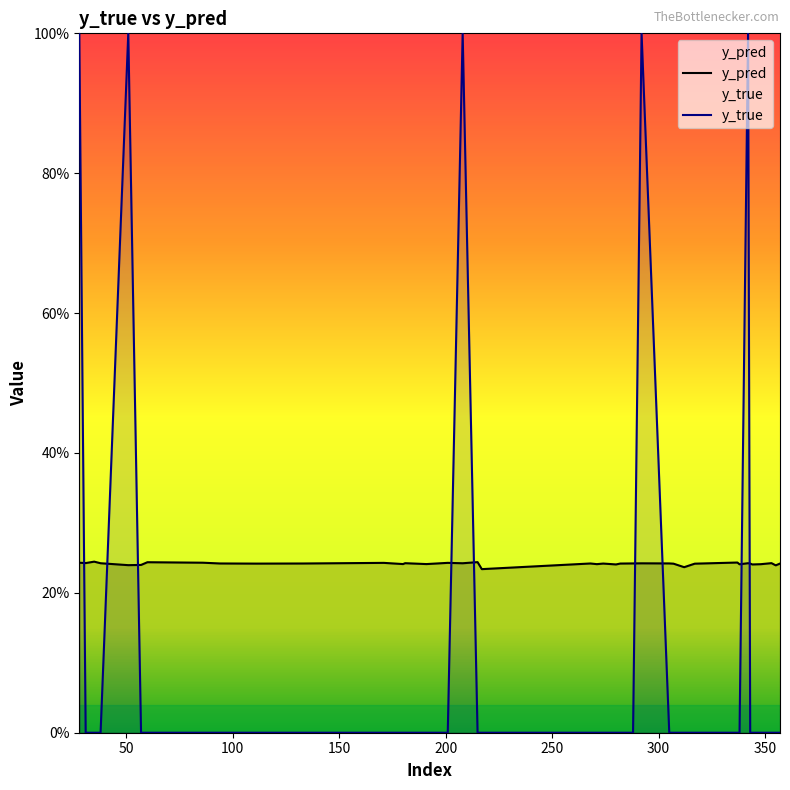

Where is the first local minimum for y_pred?

31